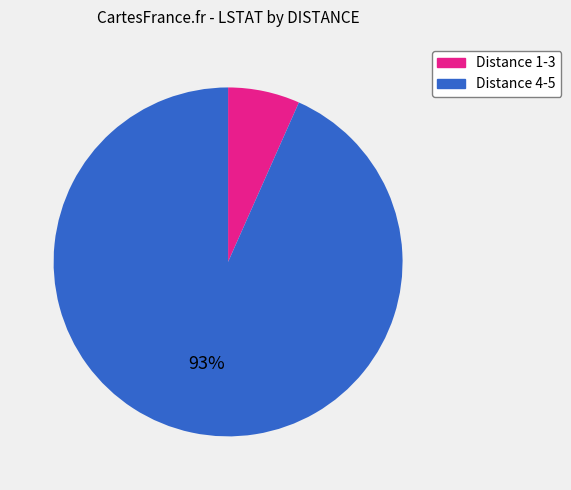

To the nearest percent, what is the average slice percentage?

50%